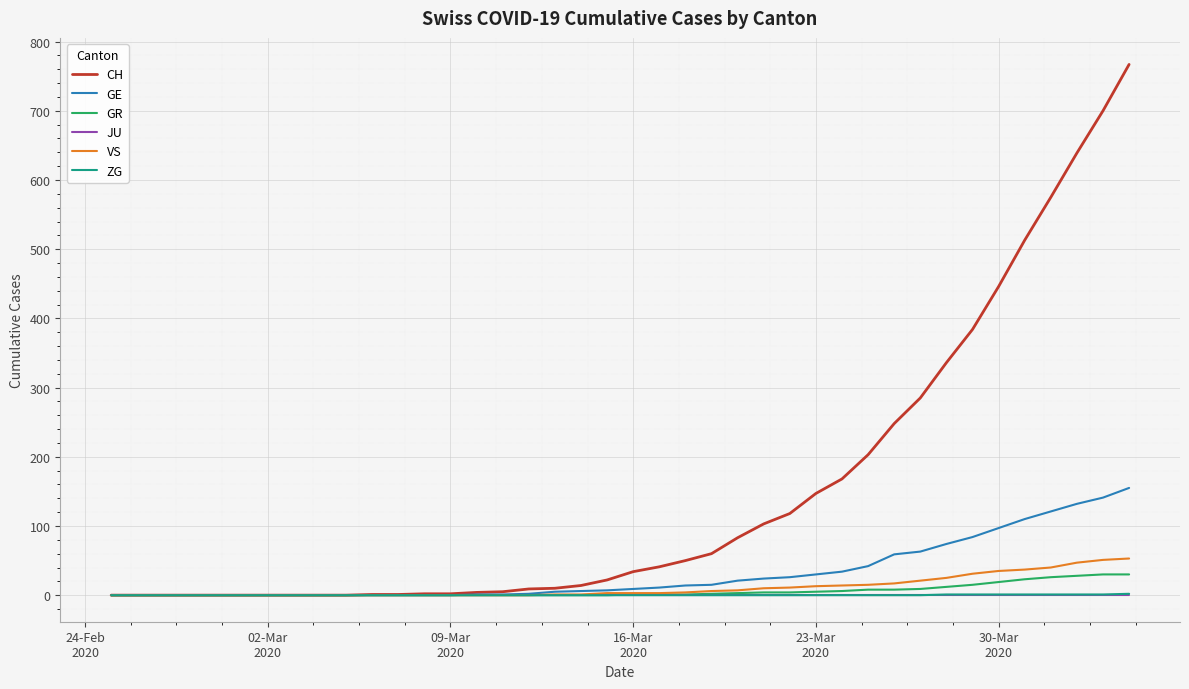

What is the maximum value shown in the chart?

767